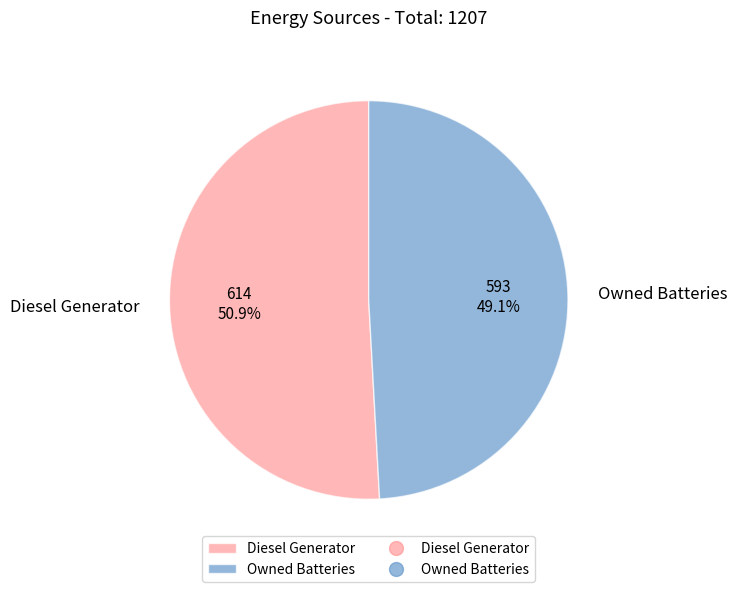

Which slice is the largest?

Diesel Generator